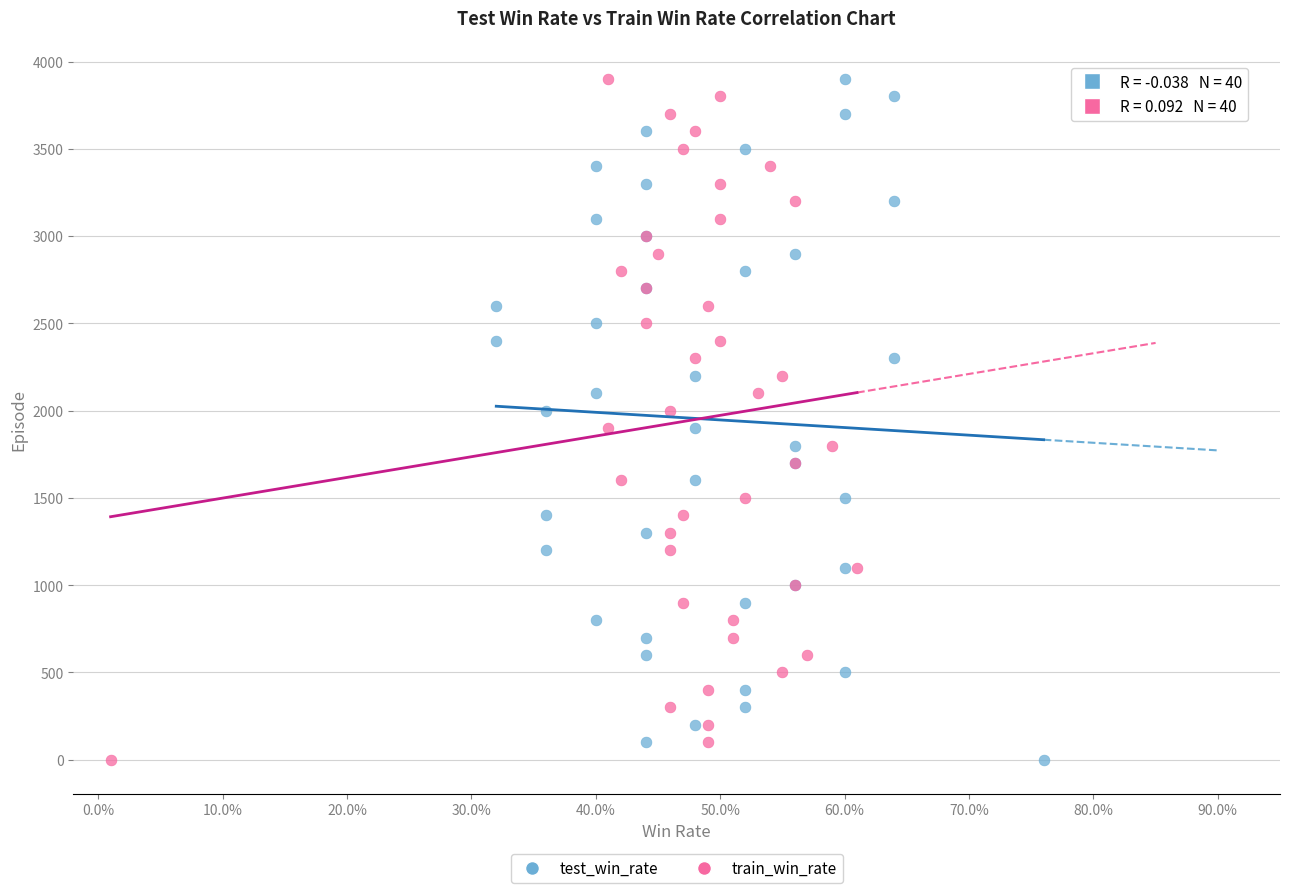

What are all the series names shown in the legend?

test_win_rate, train_win_rate